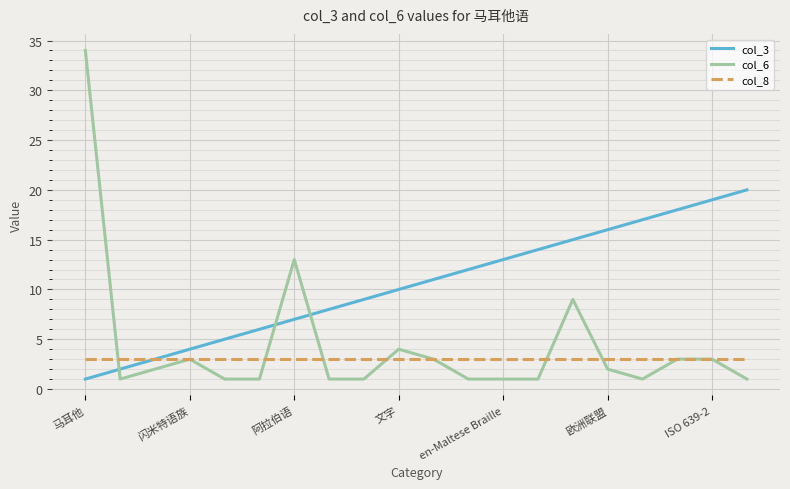

Which series has the largest total across all categories?

col_3